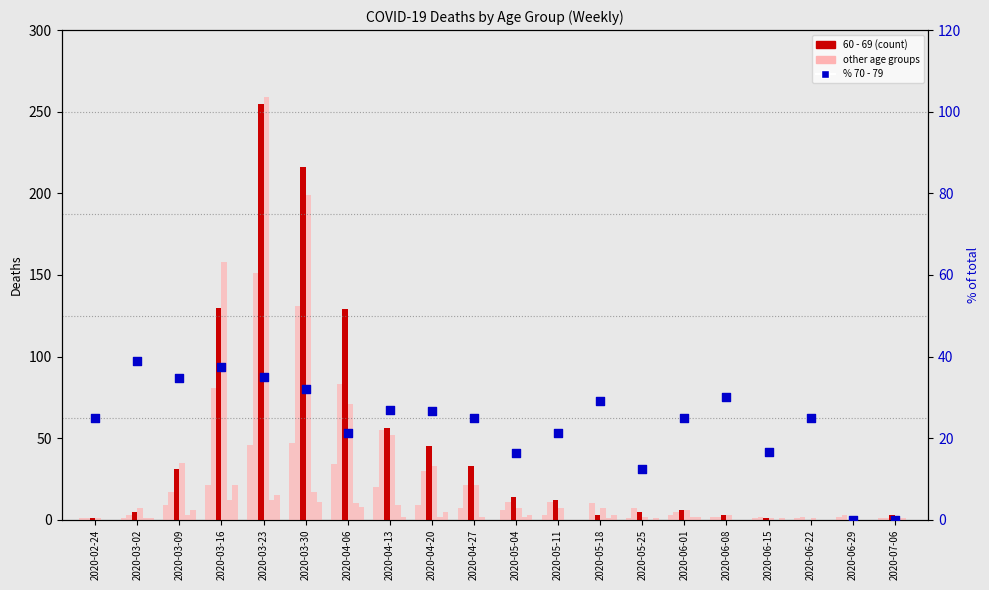

What is the total value across all series at 2020-03-16?

439.4